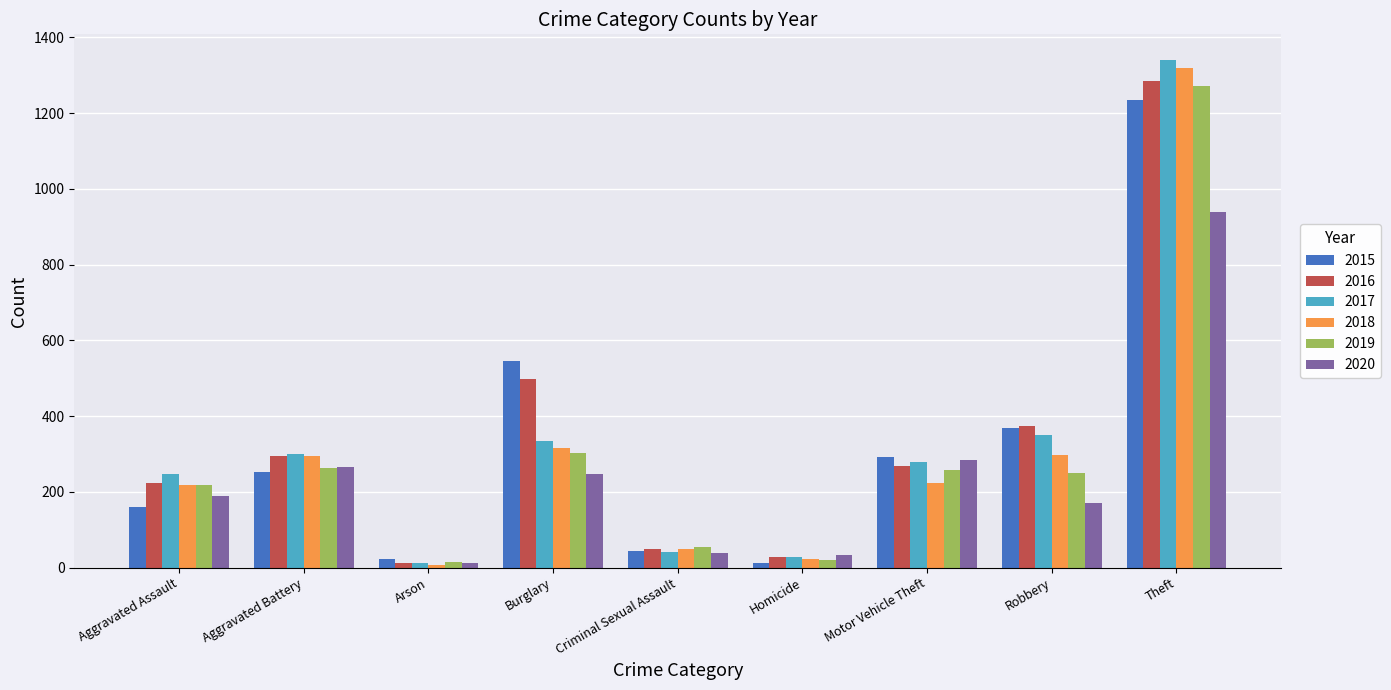

List the series in order of their peak value, lowest first.

2020, 2015, 2019, 2016, 2018, 2017